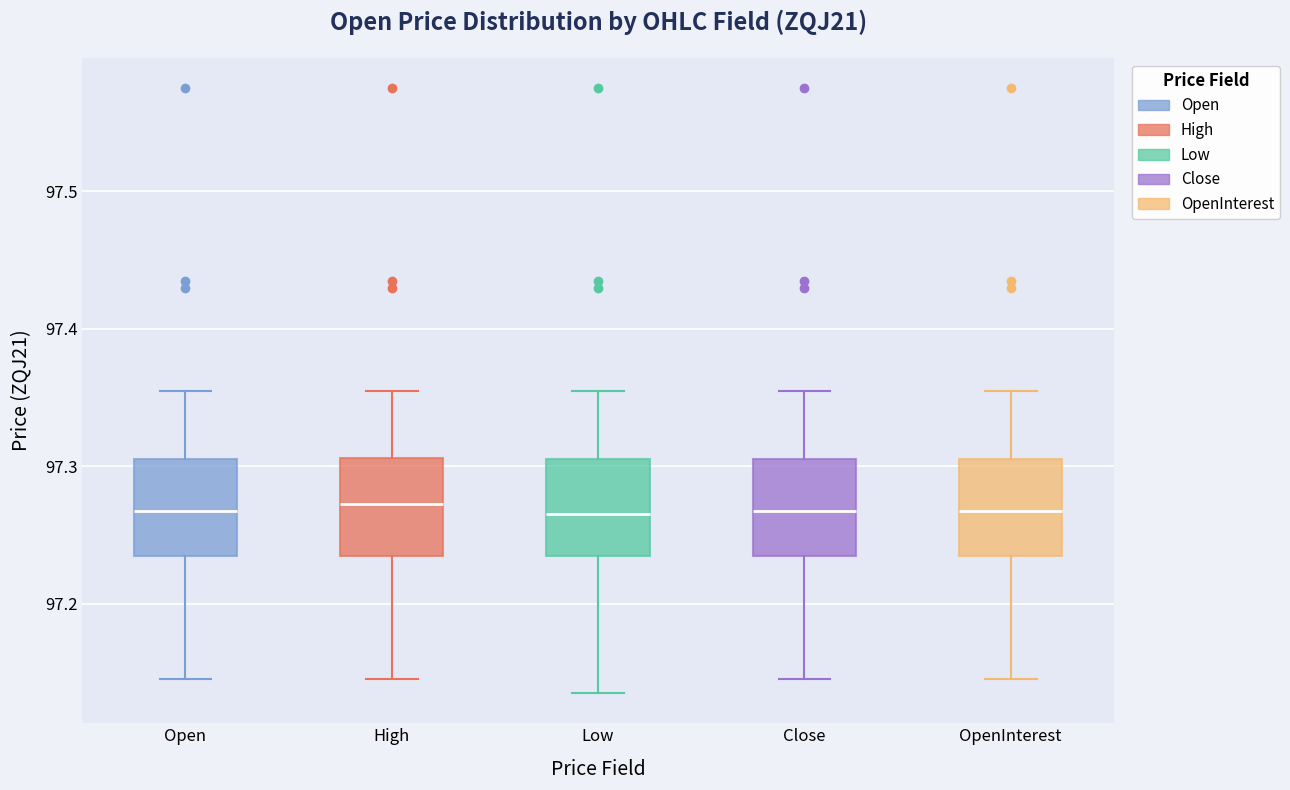

Reading left to right, transcribe this box plot: for each box, give where its median line is, the range the box spans, and where its two whiskers end, as read against the y-axis. The values are not printed on the chart, so give them approximately, as read against the axis.

Open: median 97.27, box 97.24 to 97.31, whiskers 97.15 to 97.36
High: median 97.27, box 97.24 to 97.31, whiskers 97.15 to 97.36
Low: median 97.27, box 97.24 to 97.31, whiskers 97.14 to 97.36
Close: median 97.27, box 97.24 to 97.31, whiskers 97.15 to 97.36
OpenInterest: median 97.27, box 97.24 to 97.31, whiskers 97.15 to 97.36